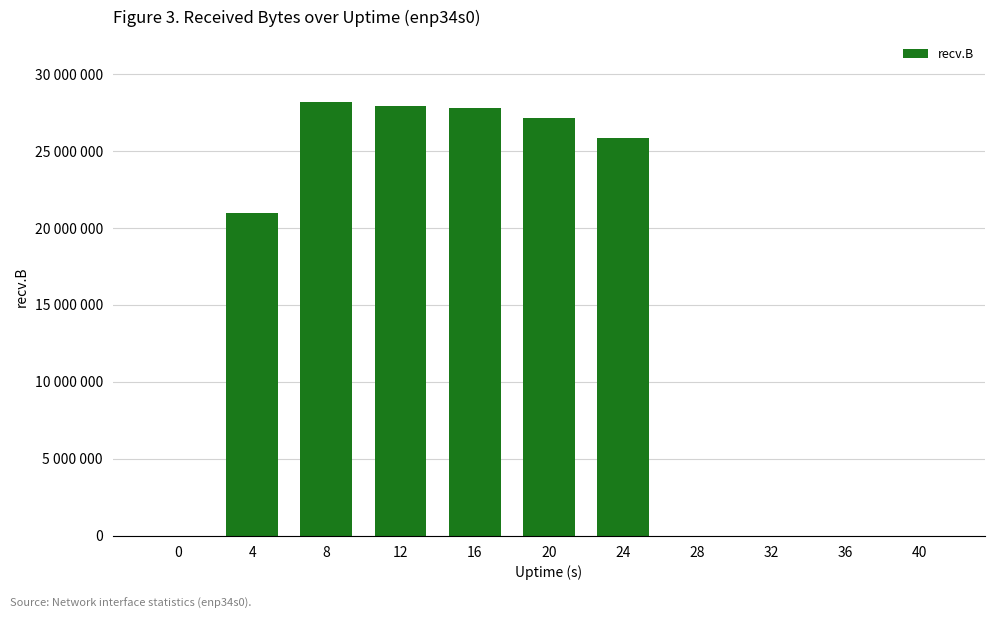

What is the change in value from 12 to 32?

-27914454